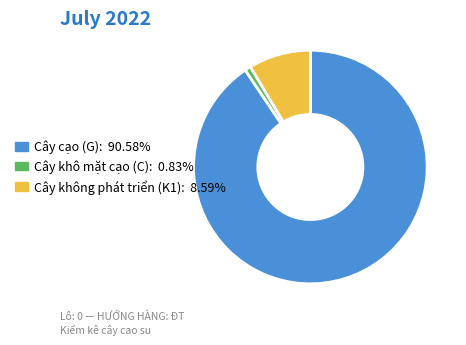

Which category has the biggest portion of the pie?

Cây cạo (G)